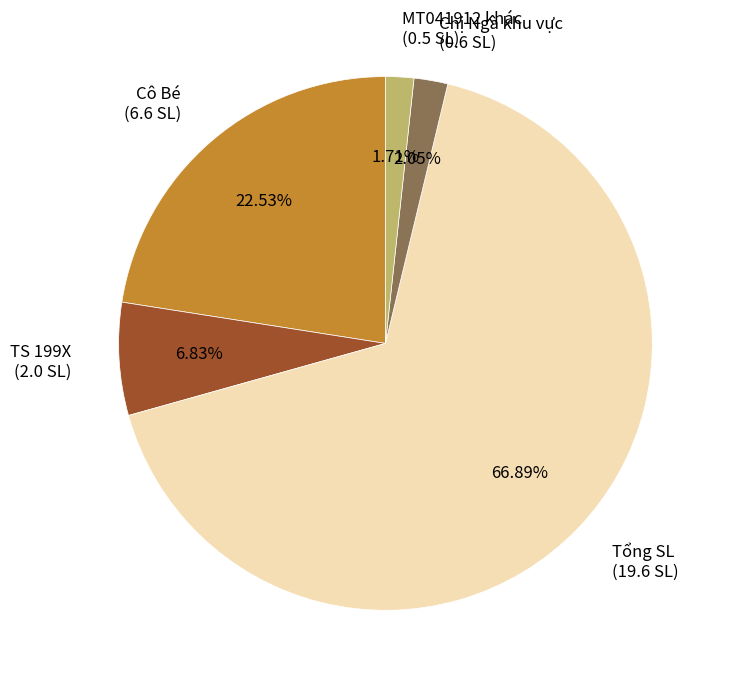

Count the number of slices in the pie.

5